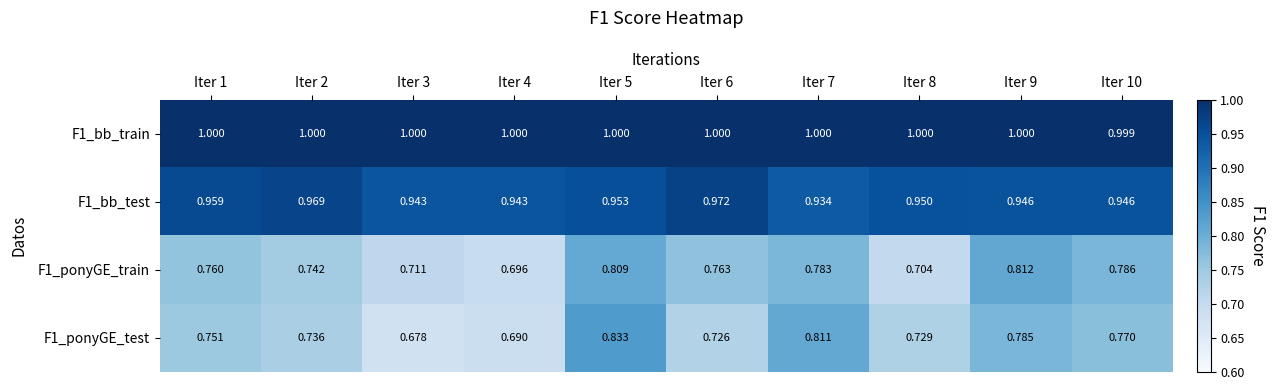

Is the value of F1_bb_train at Iter 1 greater than the value of F1_bb_test at Iter 2?

Yes